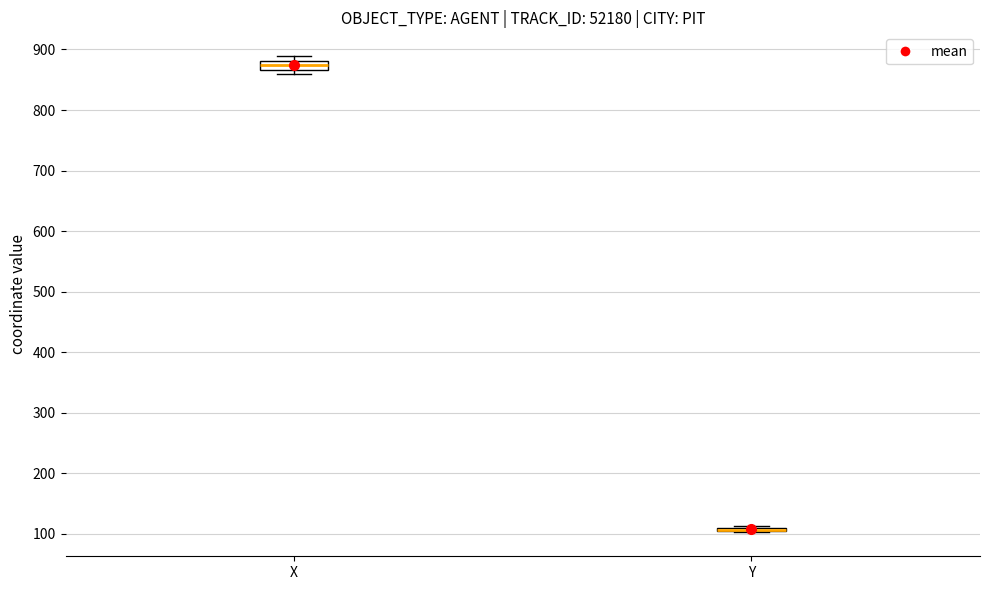

Where is the upper edge of the box for X on the y-axis? The values are not printed on the chart, so give them approximately, as read against the axis.

880